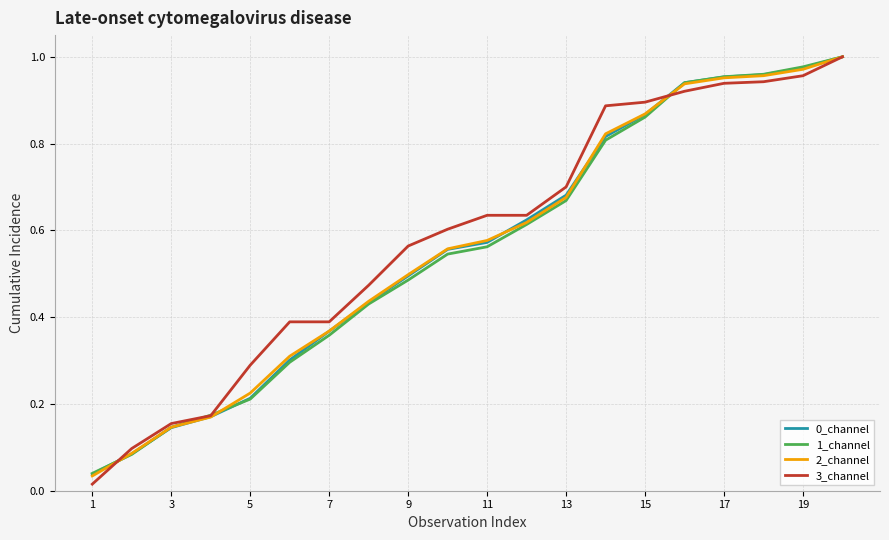

Which series has the largest range (max minus min)?

3_channel